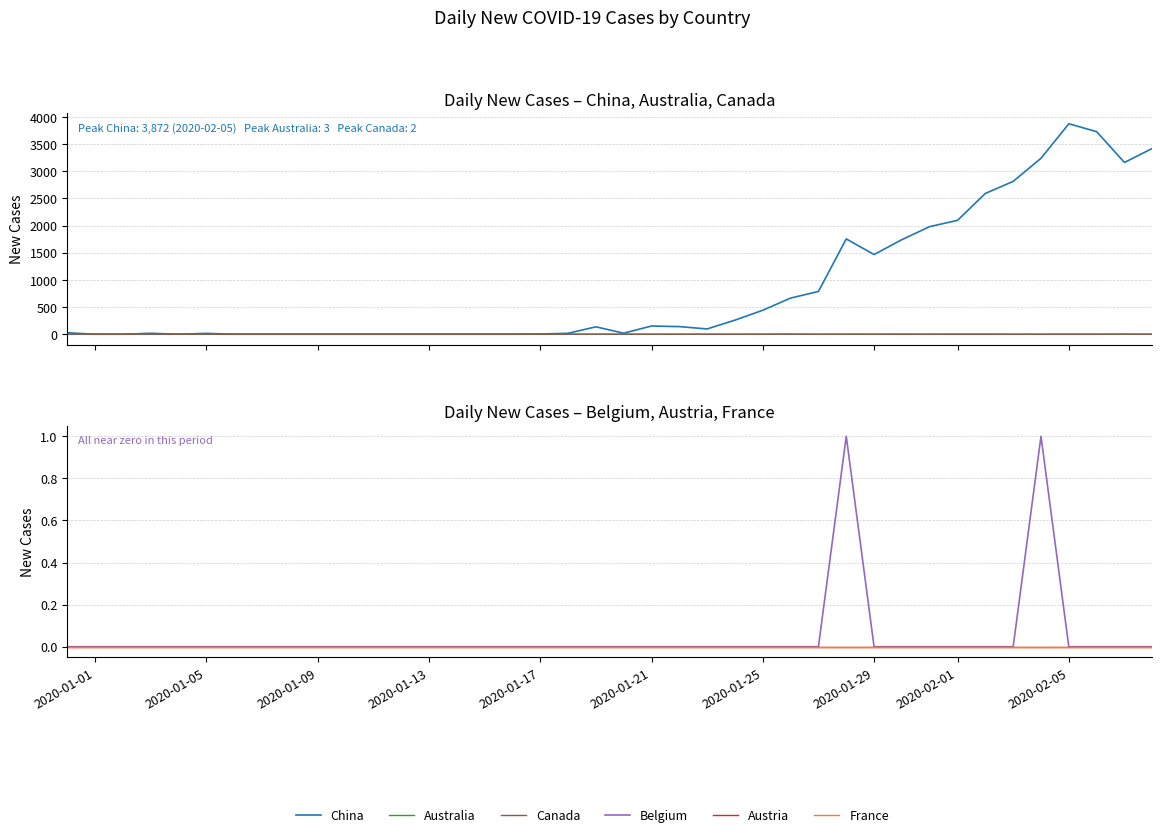

How many categories are shown in the chart?

40